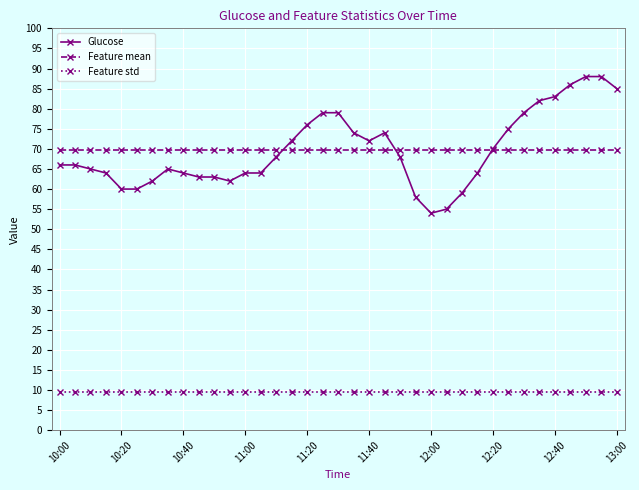

What is the value of the Feature std point at the 5th from the left?

9.5